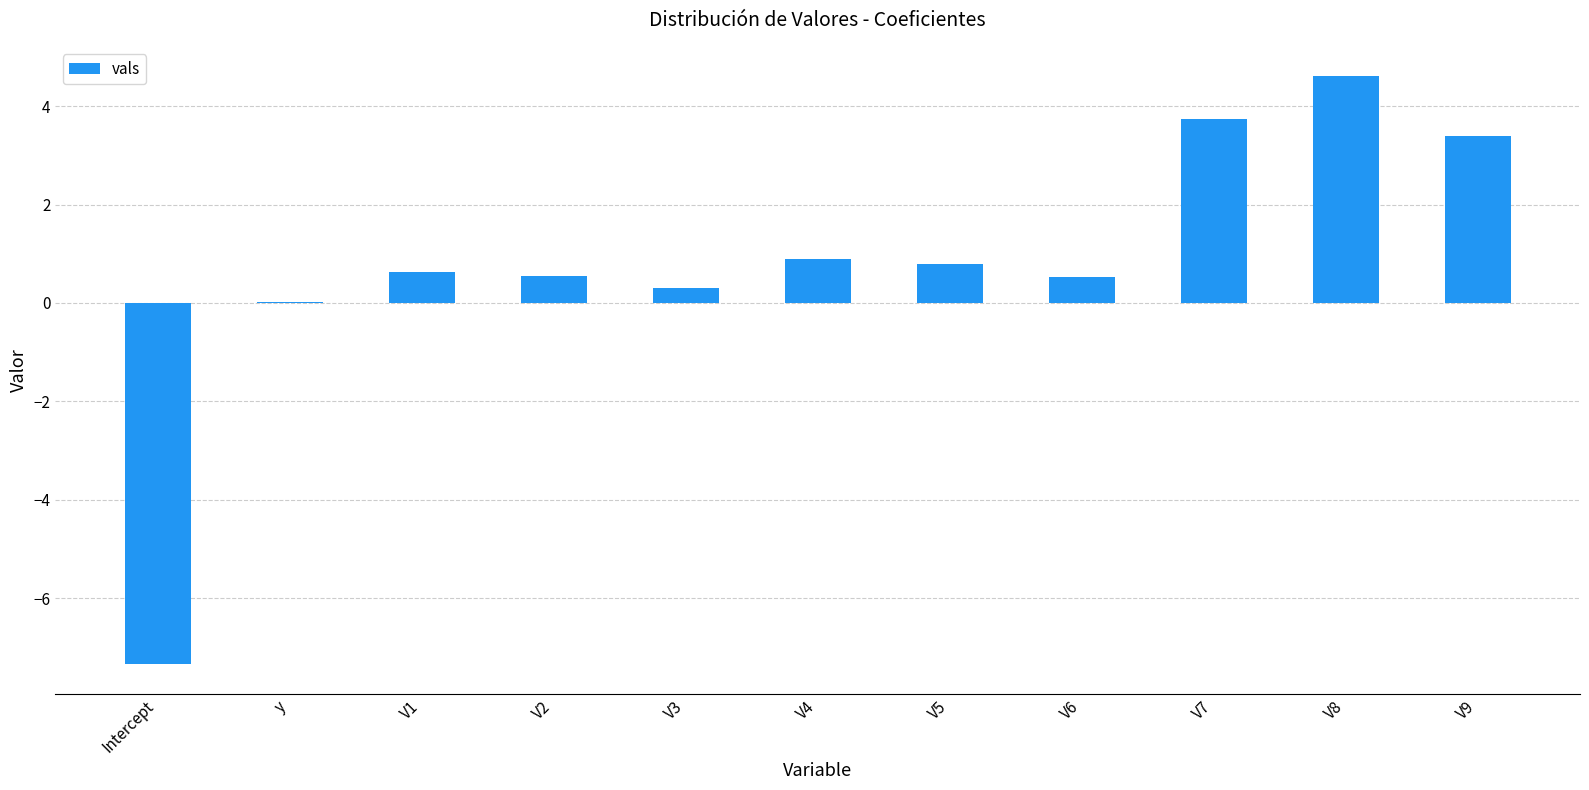

The chart shows a value of 7.6 at V8. True or false?

False